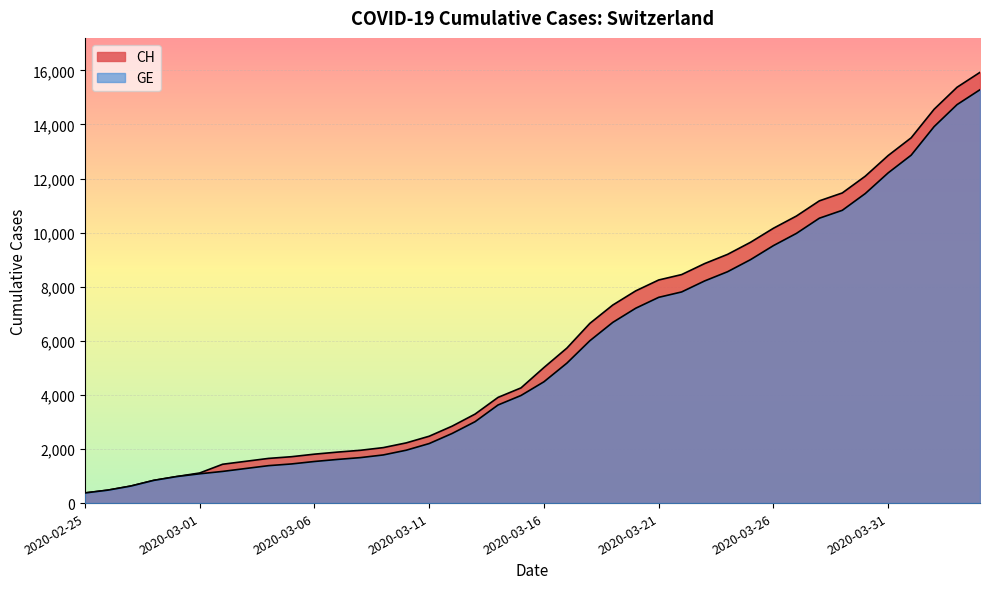

What are all the series names shown in the legend?

CH, GE